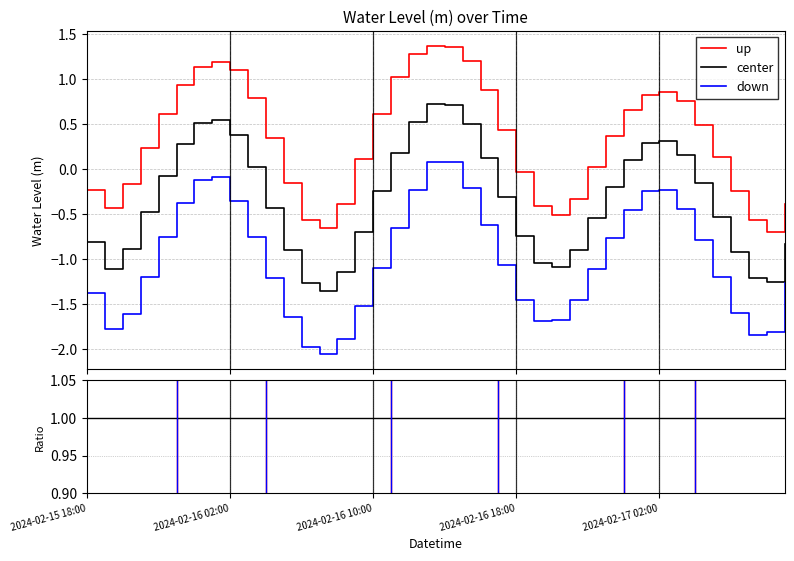

List the series in order of their overall mean, highest first.

up, center, down